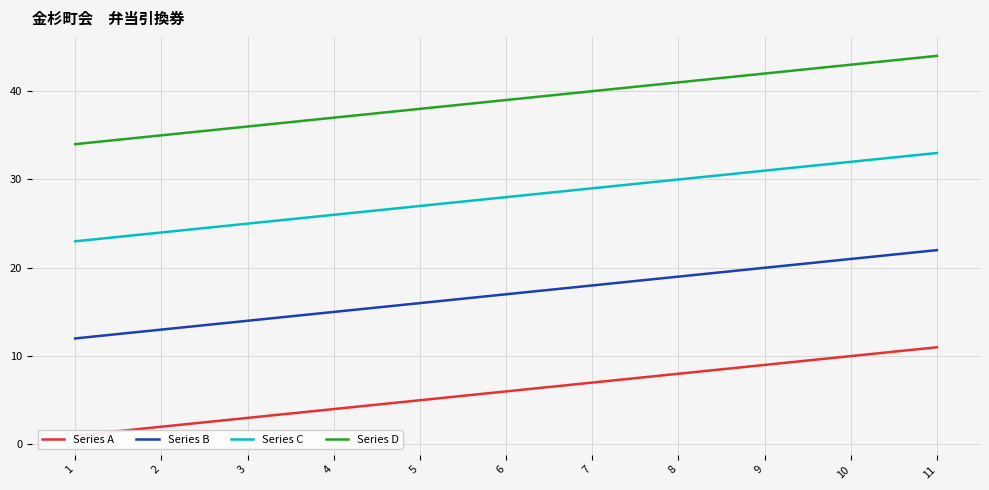

Reading left to right, what are all the values shown in this chart?

Series A: 1	2	3	4	5	6	7	8	9	10	11
Series B: 12	13	14	15	16	17	18	19	20	21	22
Series C: 23	24	25	26	27	28	29	30	31	32	33
Series D: 34	35	36	37	38	39	40	41	42	43	44